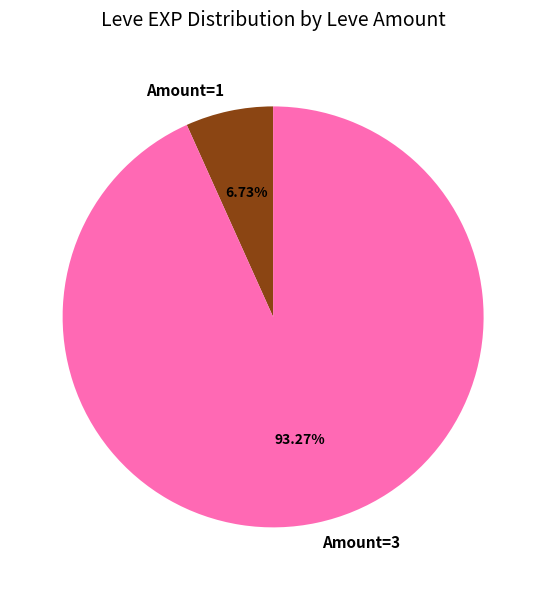

Which has a higher value, Amount=1 or Amount=3?

Amount=3